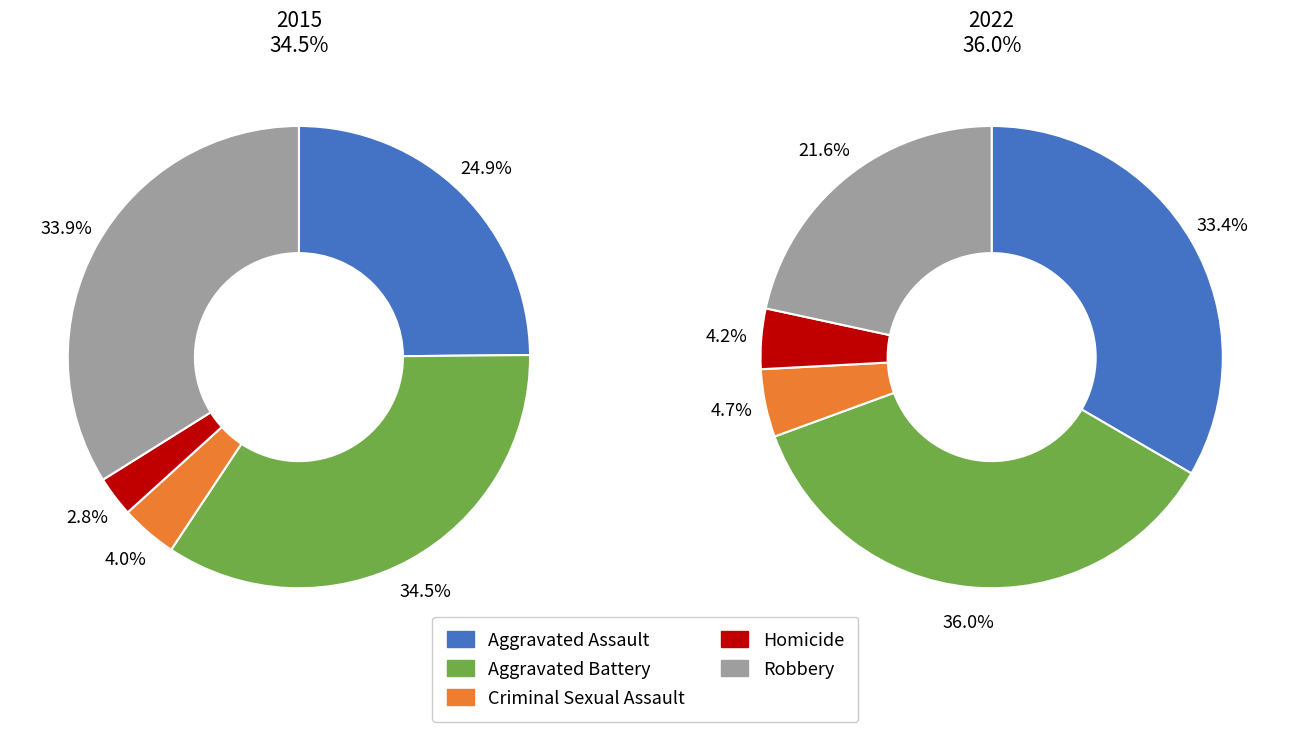

Which series changed the most between Aggravated Assault and Robbery?

2022